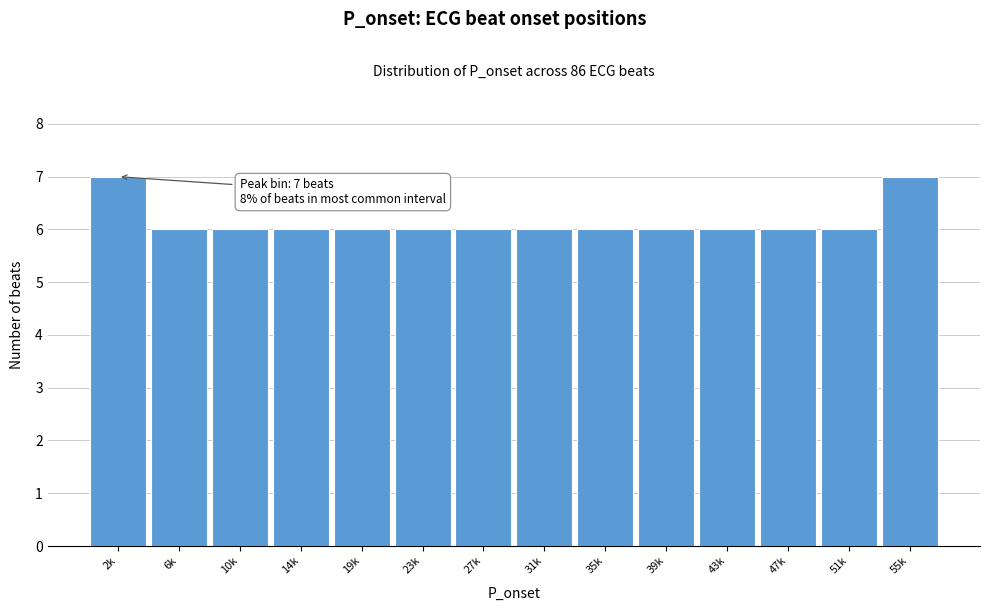

Reading left to right, what are all the values shown in this chart?

2k=7	6k=6	10k=6	14k=6	19k=6	23k=6	27k=6	31k=6	35k=6	39k=6	43k=6	47k=6	51k=6	55k=7